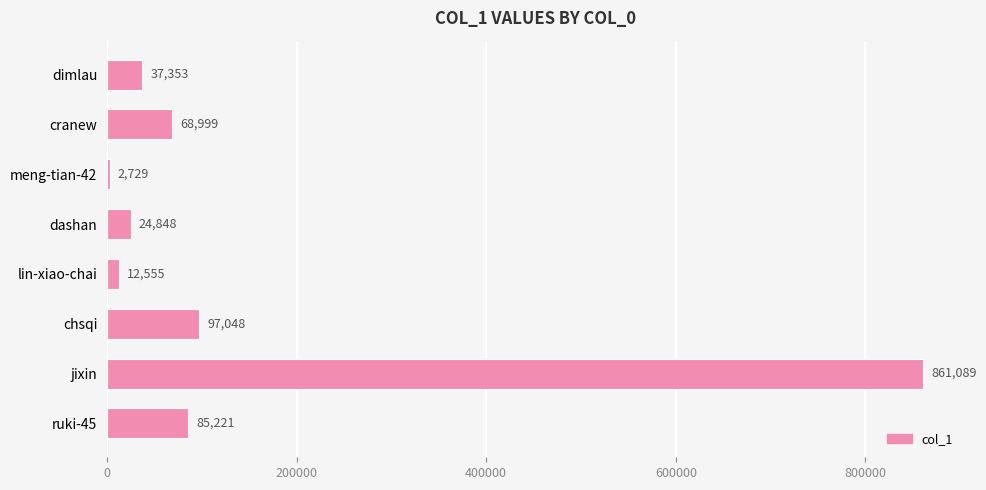

What is the difference between the maximum and minimum values?

858360